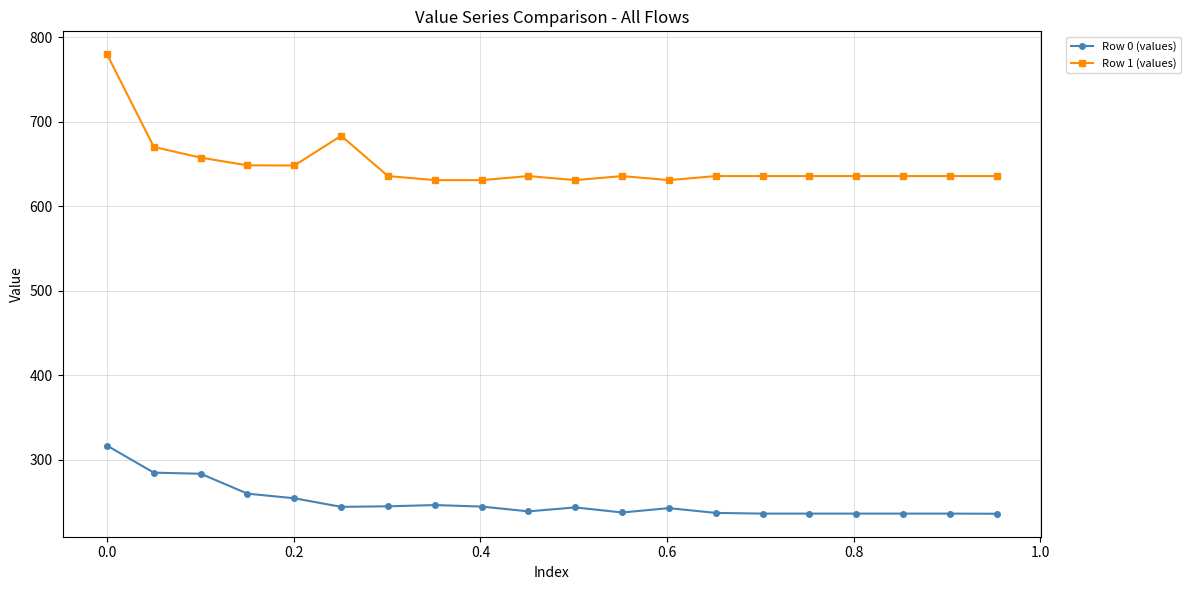

Rank the series by their maximum value, from lowest to highest.

Row 0 (values), Row 1 (values)